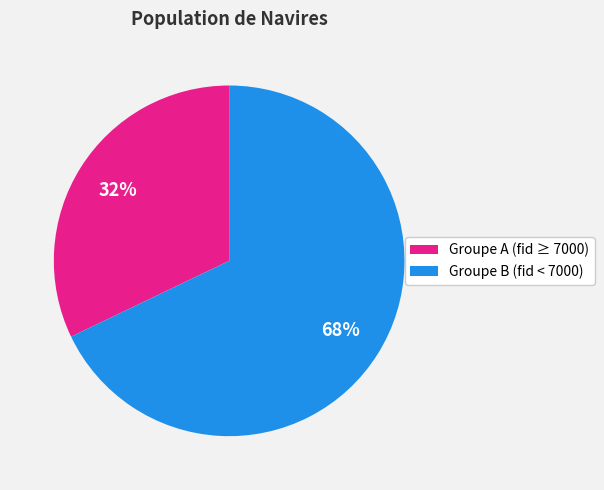

Is there a majority slice in this chart?

Yes